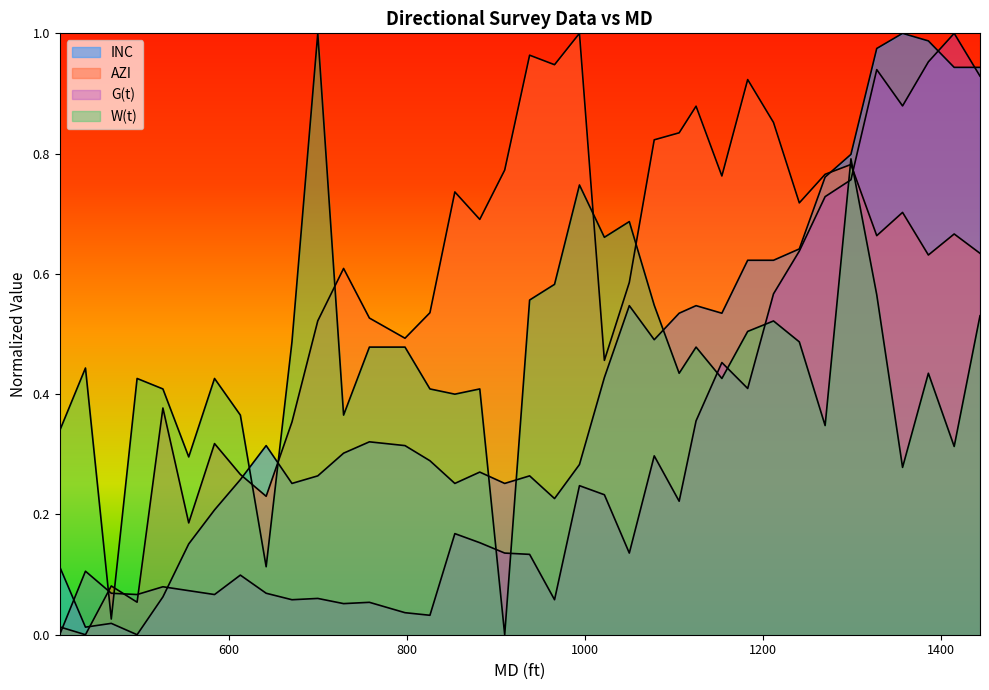

Reading right to left, what are all the values shown in this chart?

INC: 0.9	0.9	1.0	1.0	1.0	0.8	0.8	0.6	0.6	0.6	0.5	0.5	0.5	0.5	0.5	0.4	0.3	0.2	0.3	0.3	0.3	0.3	0.3	0.3	0.3	0.3	0.3	0.3	0.3	0.3	0.2	0.2	0.1	0.0	0.0	0.0	0.1
AZI: 0.6	0.7	0.6	0.7	0.7	0.8	0.8	0.7	0.9	0.9	0.8	0.9	0.8	0.8	0.6	0.5	1.0	0.9	1.0	0.8	0.7	0.7	0.5	0.5	0.5	0.6	0.5	0.4	0.2	0.3	0.3	0.2	0.4	0.1	0.1	0.0	0.0
G(t): 0.9	1.0	1.0	0.9	0.9	0.8	0.7	0.6	0.6	0.4	0.5	0.4	0.2	0.3	0.1	0.2	0.2	0.1	0.1	0.1	0.2	0.2	0.0	0.0	0.1	0.1	0.1	0.1	0.1	0.1	0.1	0.1	0.1	0.1	0.1	0.1	0.0
W(t): 0.5	0.3	0.4	0.3	0.6	0.8	0.3	0.5	0.5	0.5	0.4	0.5	0.4	0.5	0.7	0.7	0.7	0.6	0.6	0.0	0.4	0.4	0.4	0.5	0.5	0.4	1.0	0.5	0.1	0.4	0.4	0.3	0.4	0.4	0.0	0.4	0.3